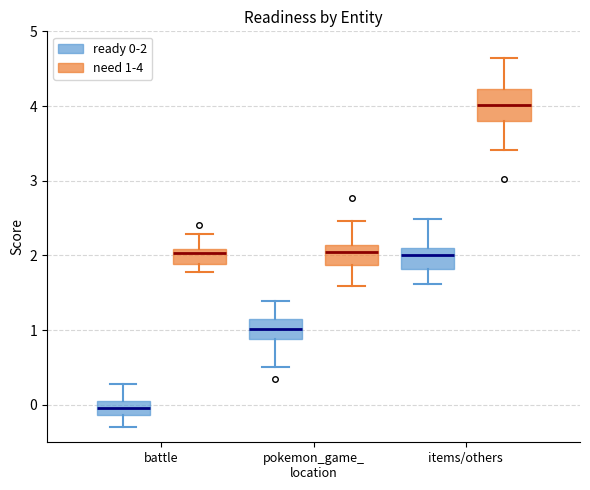

Reading left to right, transcribe this box plot: for each box, give where its median line is, the range the box spans, and where its two whiskers end, as read against the y-axis. The values are not printed on the chart, so give them approximately, as read against the axis.

battle (ready 0-2): median 0.0, box -0.1 to 0.1, whiskers -0.3 to 0.3
battle (need 1-4): median 2.0, box 1.9 to 2.1, whiskers 1.8 to 2.3
pokemon_game_ location (ready 0-2): median 1.0, box 0.9 to 1.1, whiskers 0.5 to 1.4
pokemon_game_ location (need 1-4): median 2.0, box 1.9 to 2.1, whiskers 1.6 to 2.5
items/others (ready 0-2): median 2.0, box 1.8 to 2.1, whiskers 1.6 to 2.5
items/others (need 1-4): median 4.0, box 3.8 to 4.2, whiskers 3.4 to 4.6